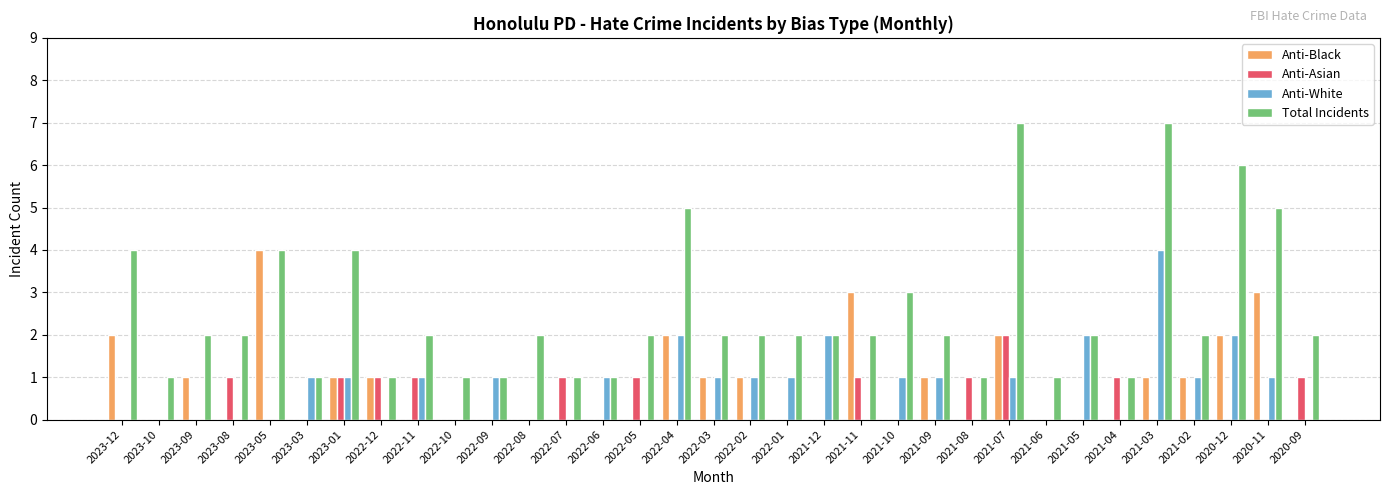

How many groups of bars are there?

33